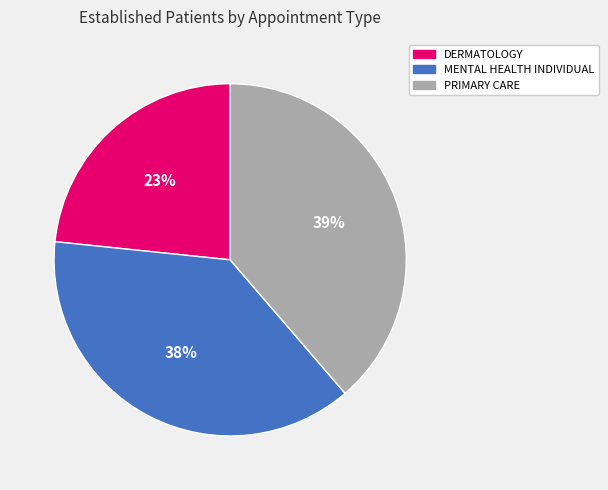

Is the sum of PRIMARY CARE and MENTAL HEALTH INDIVIDUAL greater than half?

Yes